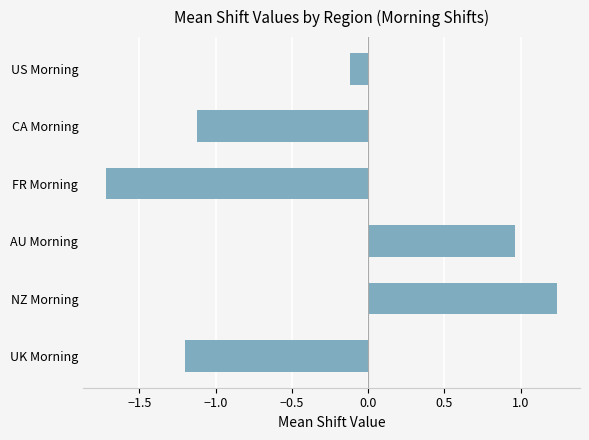

What is the smallest value displayed?

-1.7